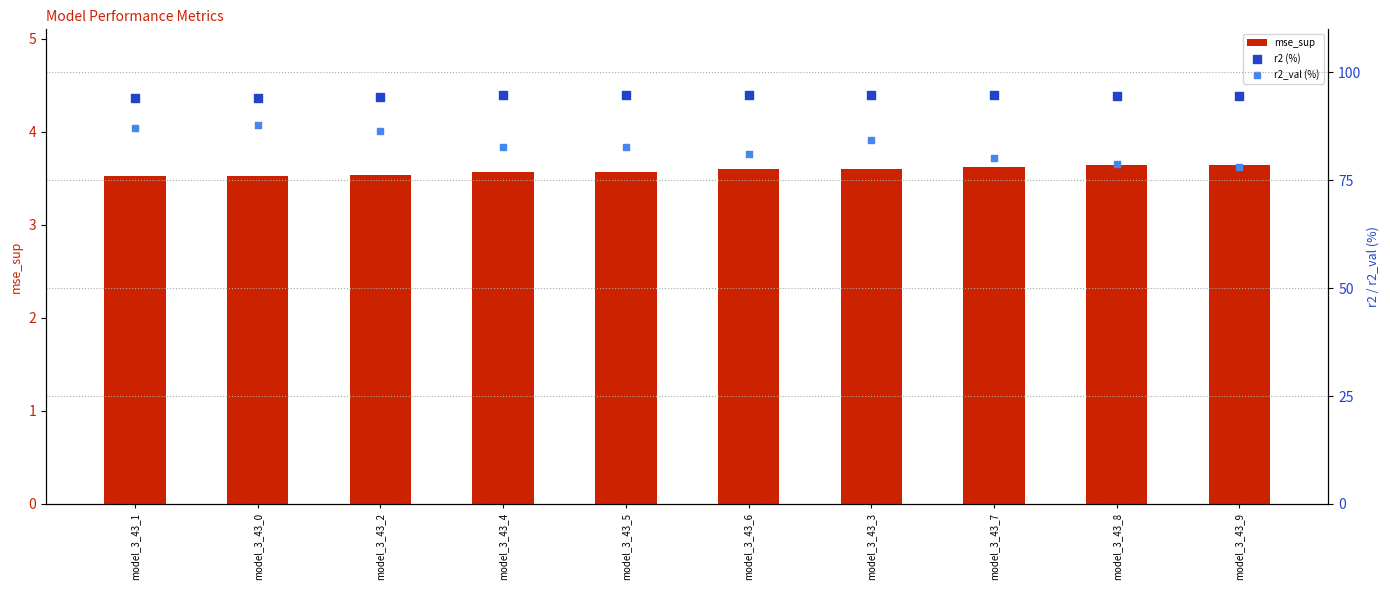

What are all the series names shown in the legend?

mse_sup, r2 (%), r2_val (%)